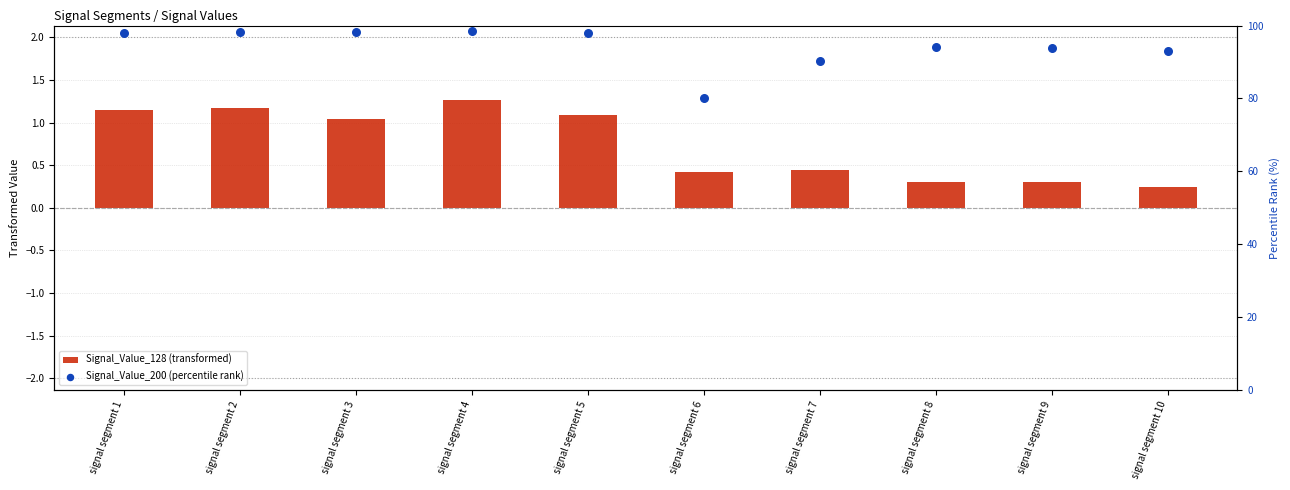

What are all the series names shown in the legend?

Signal_Value_128 (transformed), Signal_Value_200 (percentile rank)